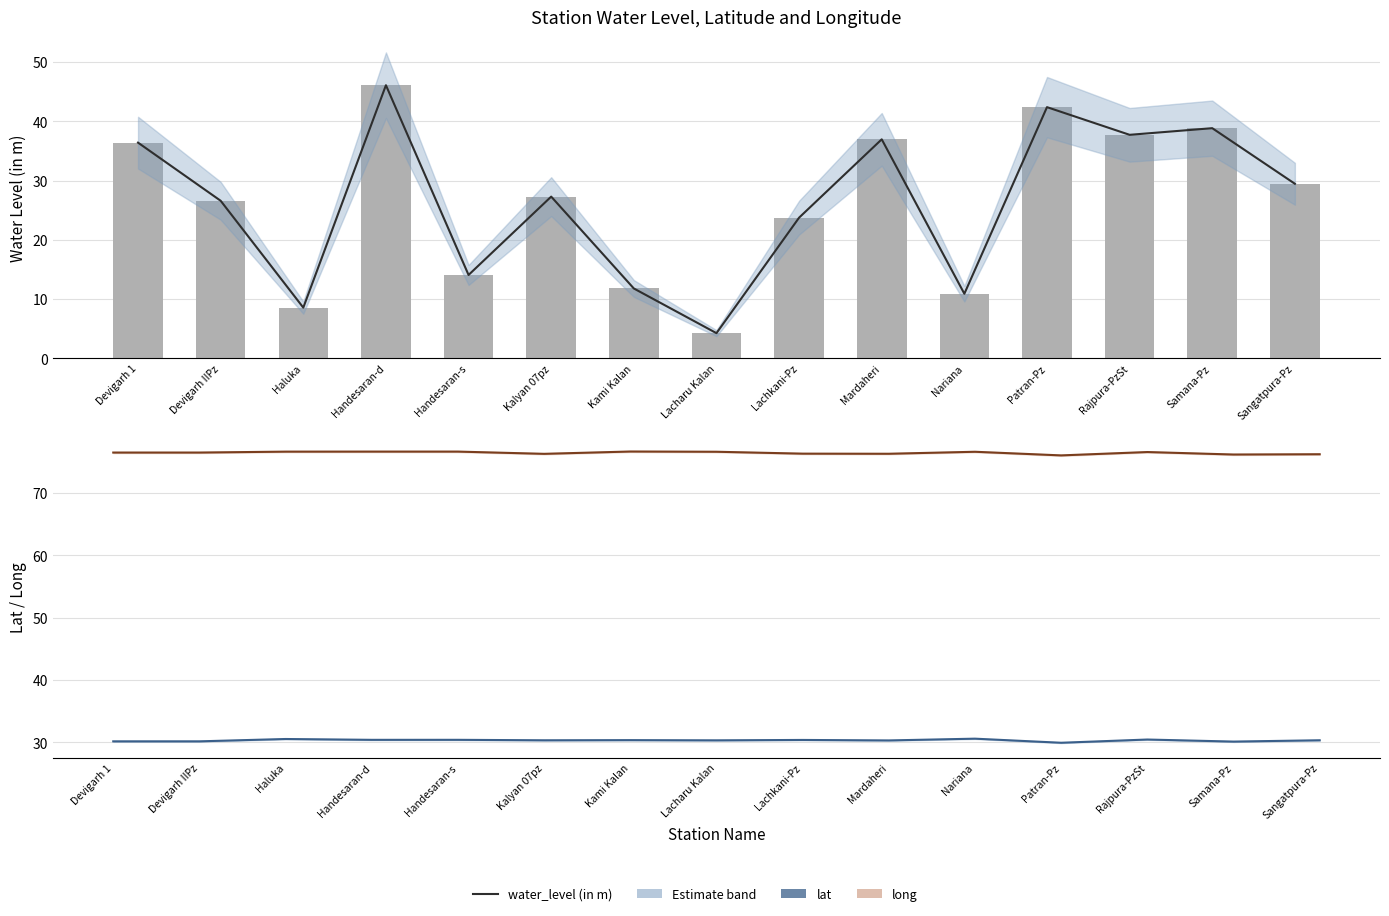

Which series has the widest spread of values?

water_level (in m)